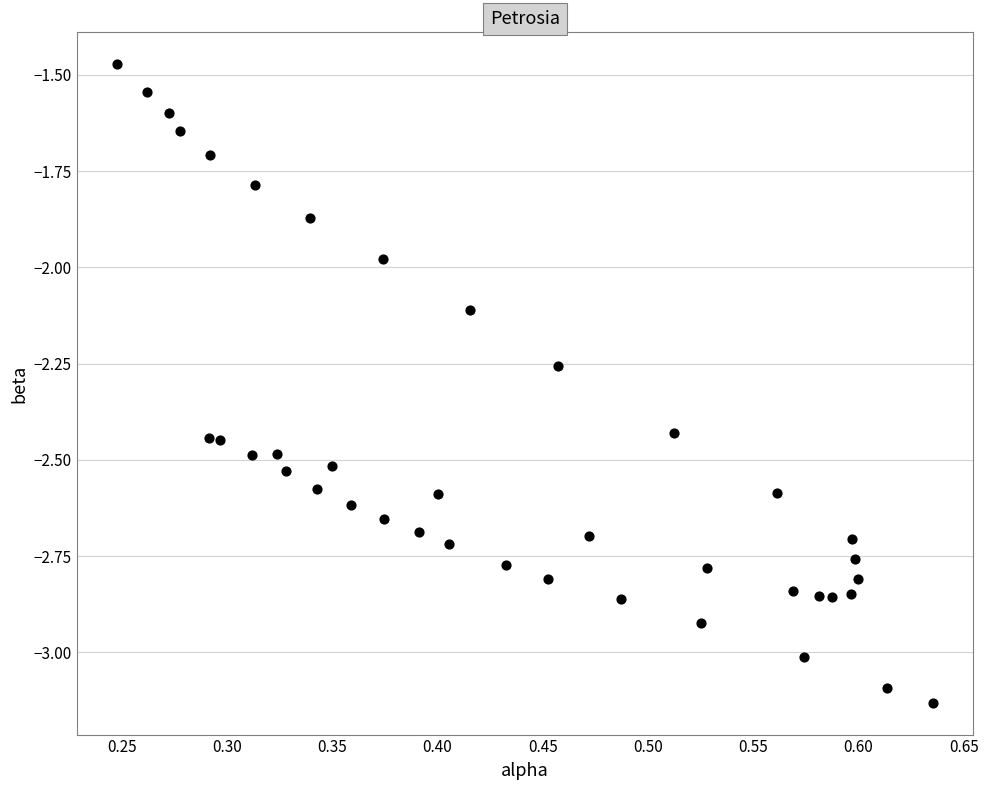

What is the range of X values (max minus min)?

0.4